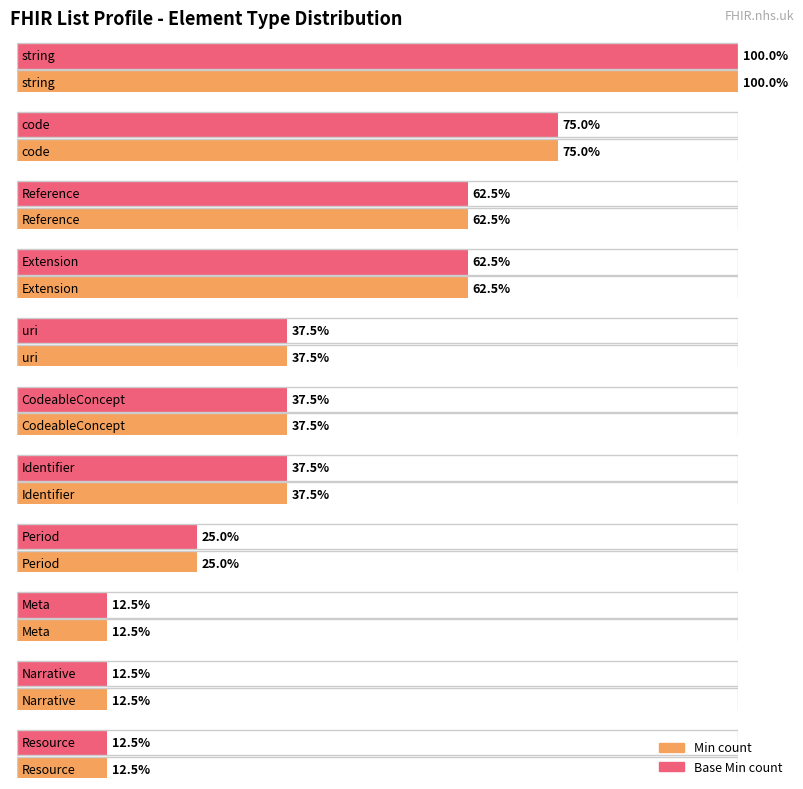

The Base Min series shows 0 at Meta. True or false?

False